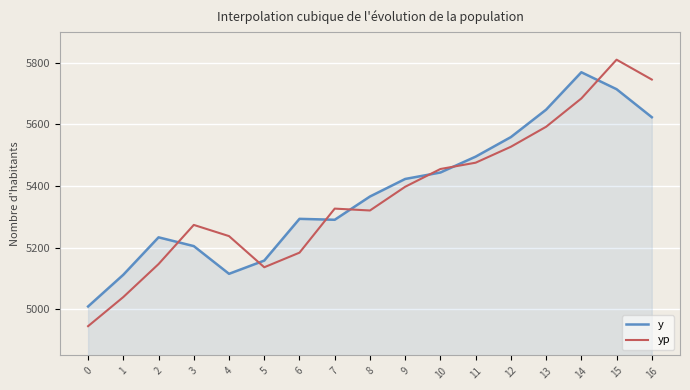

Which series changed the most between 1 and 8?

yp